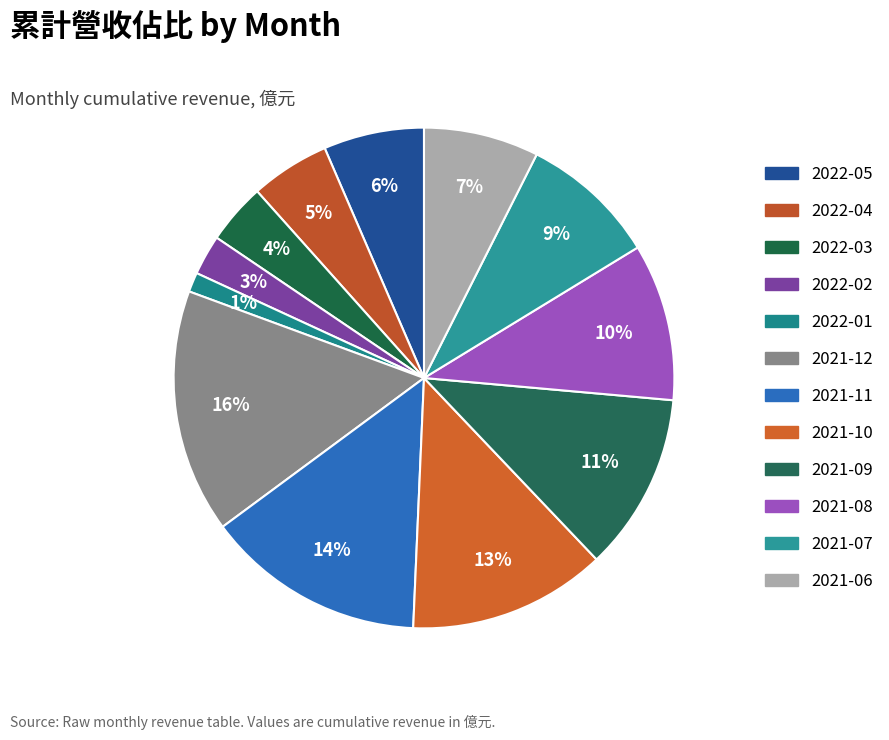

How many segments does this pie chart have?

12